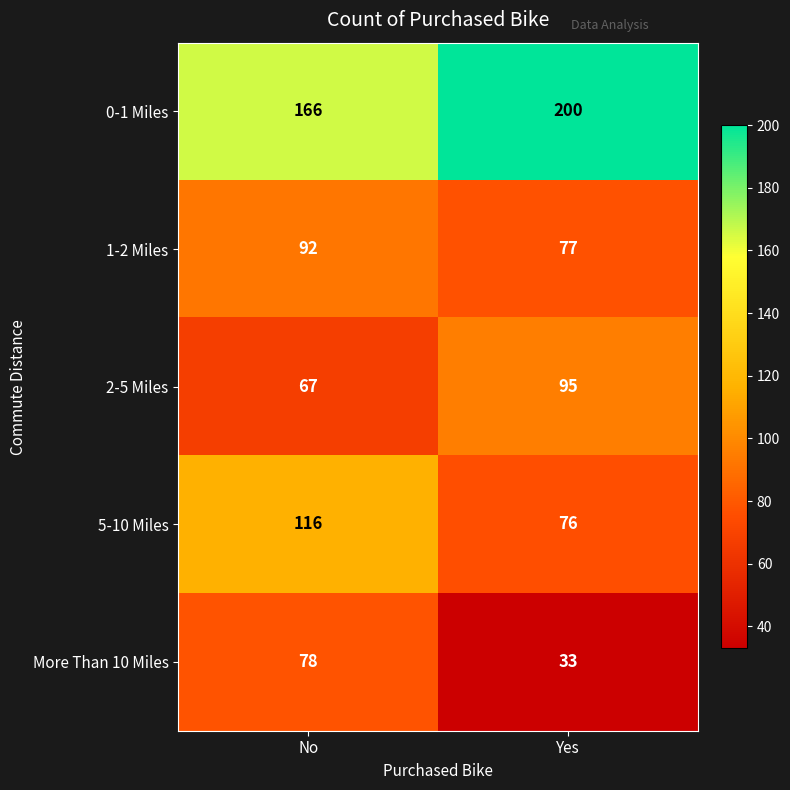

At which label is 0-1 Miles closest to 183?

No